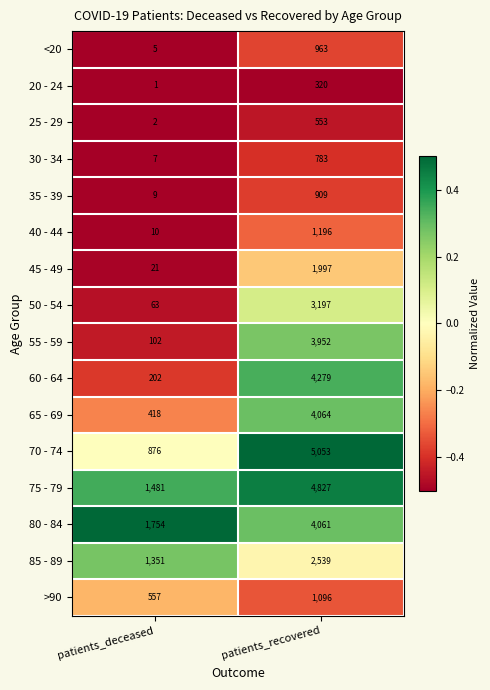

What is the total value across all series at patients_recovered?

39789